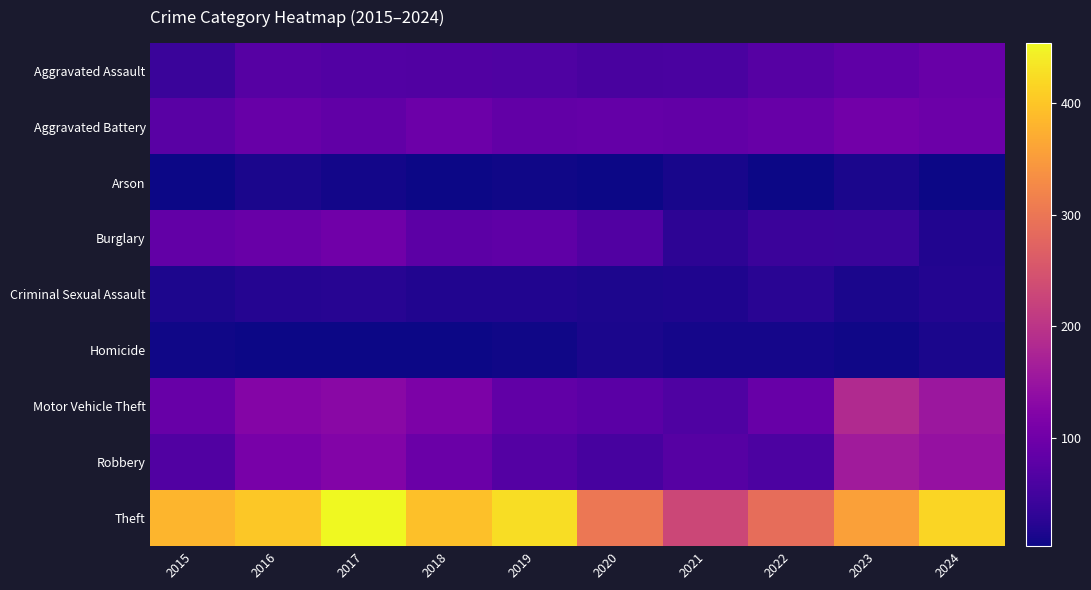

Rank the series by their maximum value, from lowest to highest.

Arson, Homicide, Criminal Sexual Assault, Aggravated Assault, Burglary, Aggravated Battery, Robbery, Motor Vehicle Theft, Theft